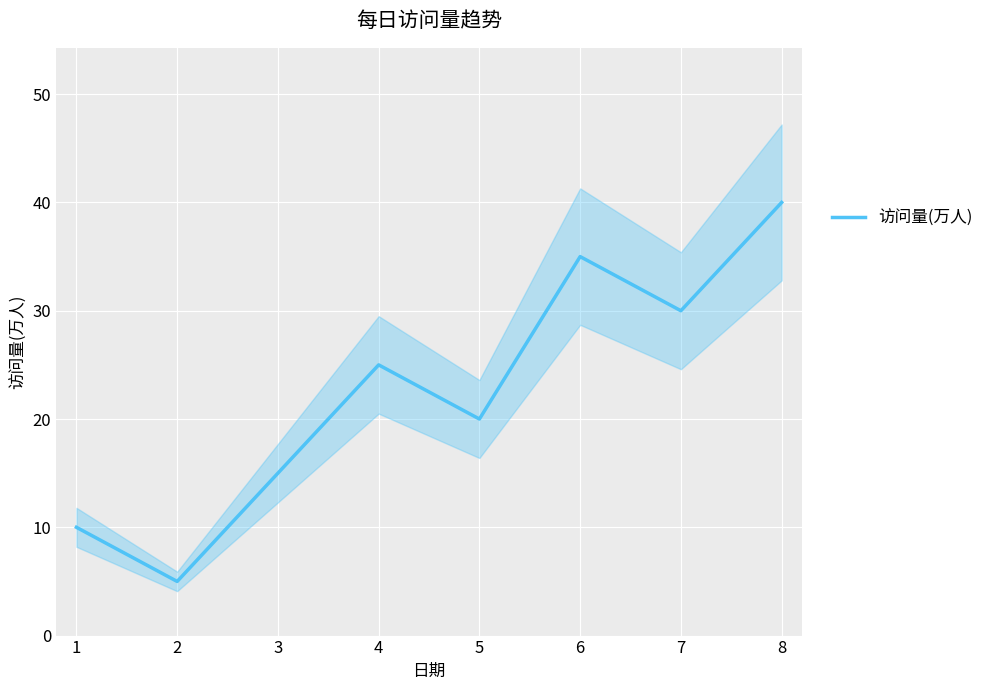

At which label does the data first exceed 25?

6